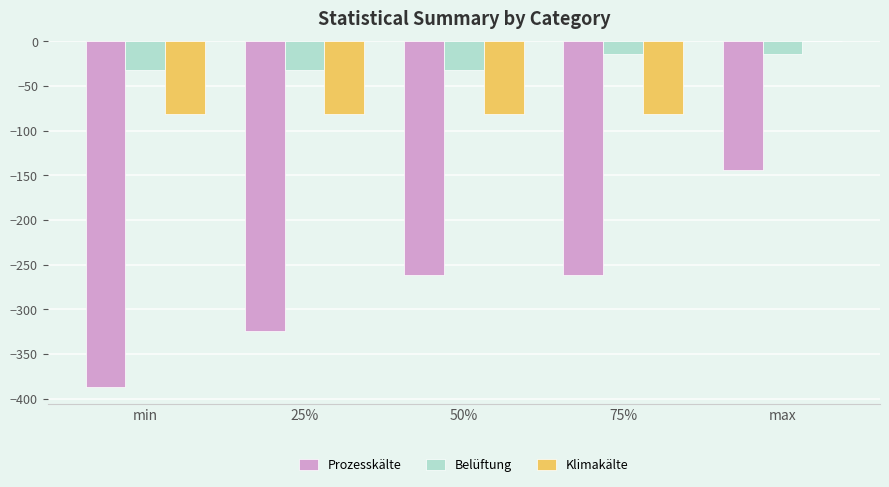

What is the maximum value for Belüftung?

-14.0